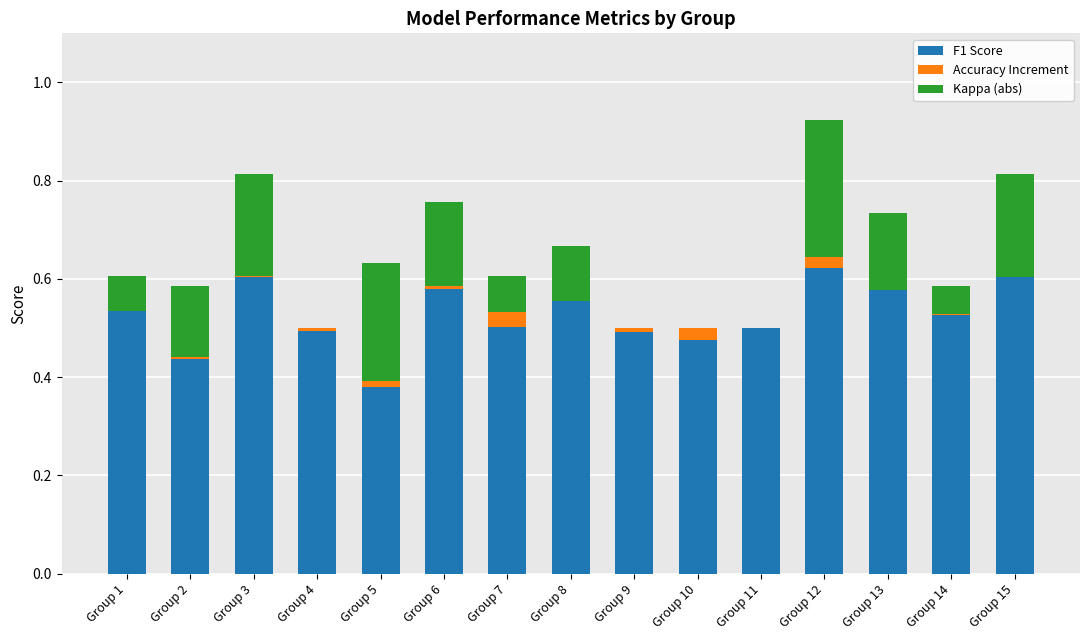

True or false: F1 Score has a value of 0.6 at Group 8.

True